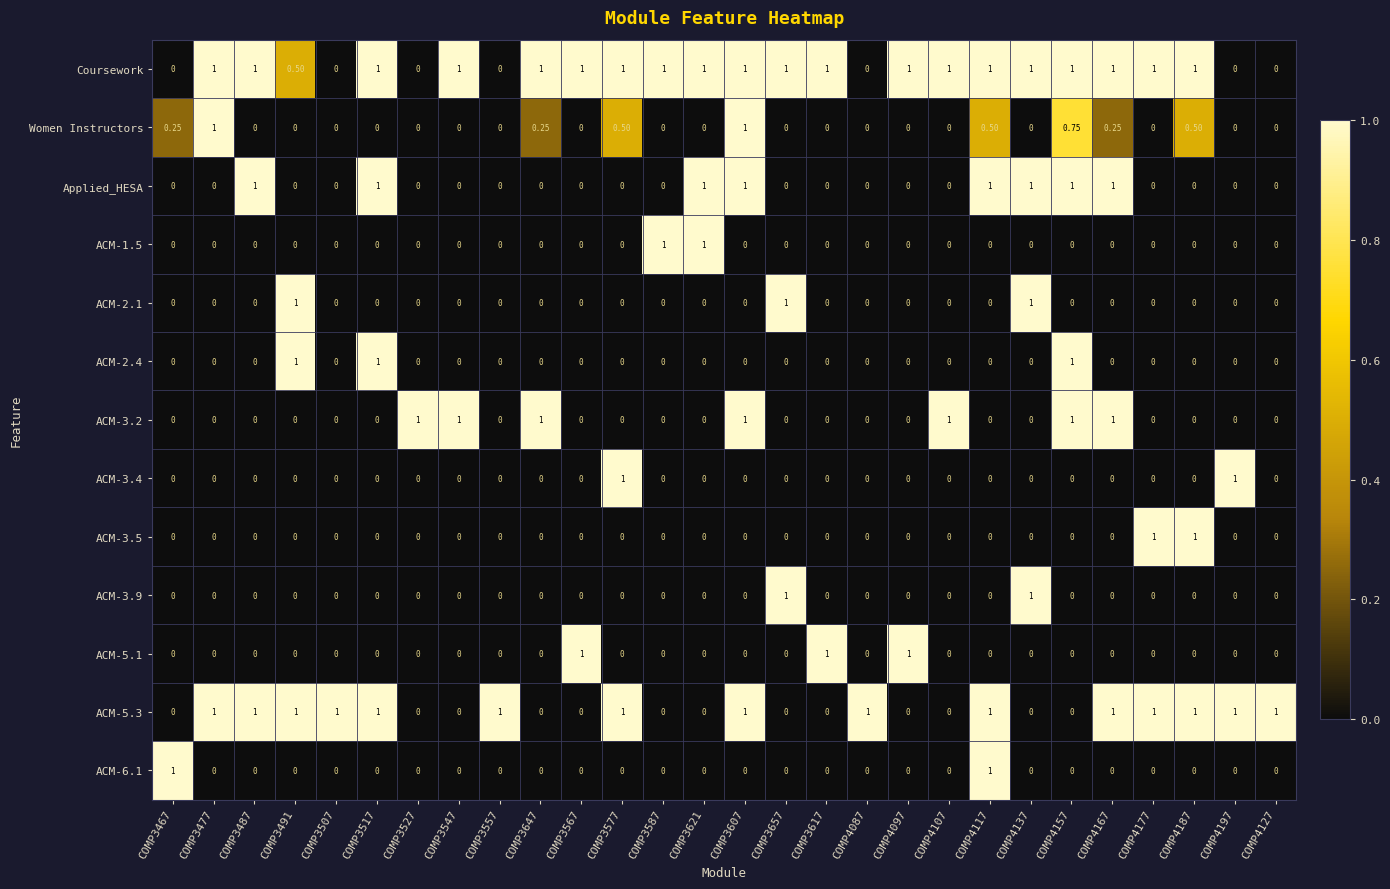

Which series has the largest total across all categories?

Coursework